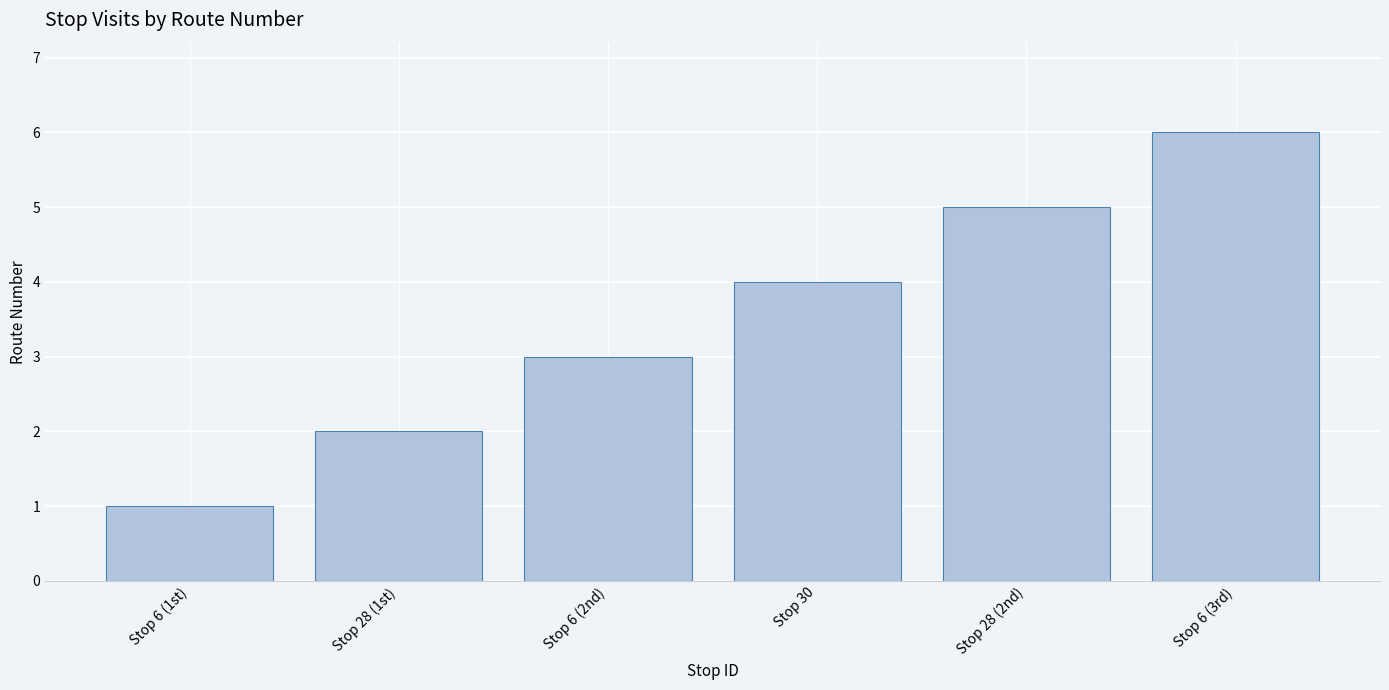

What is the minimum value shown in the chart?

1